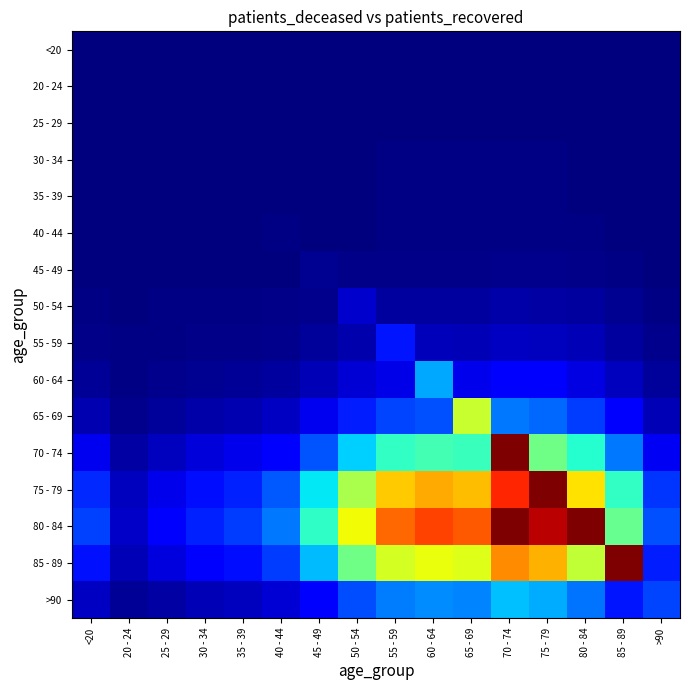

At 25 - 29, list the series in order from largest to smallest.

80 - 84, 75 - 79, 85 - 89, 70 - 74, >90, 65 - 69, 60 - 64, 55 - 59, 50 - 54, 45 - 49, 40 - 44, 30 - 34, 35 - 39, 25 - 29, <20, 20 - 24